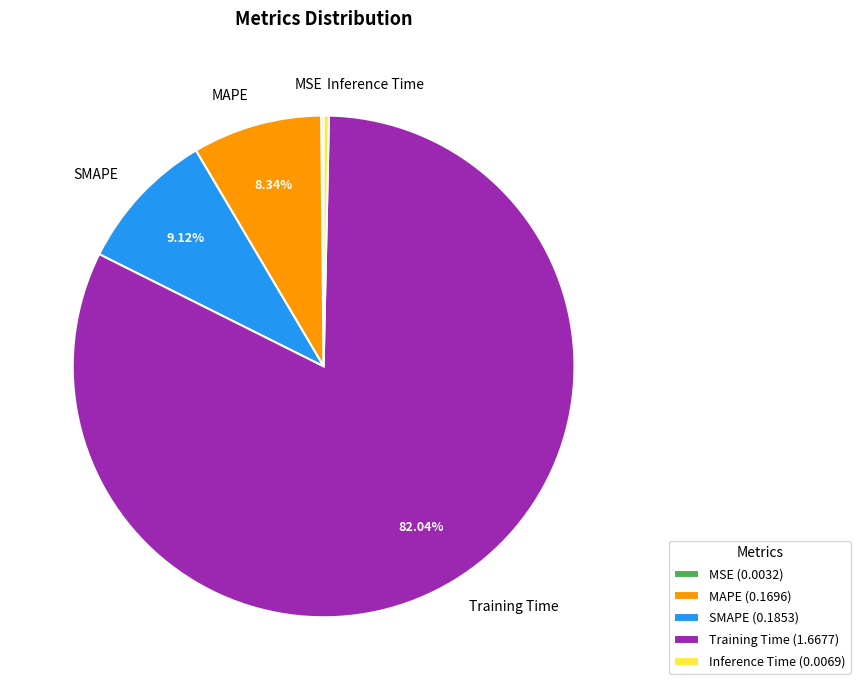

To the nearest percent, what is the average slice percentage?

20%